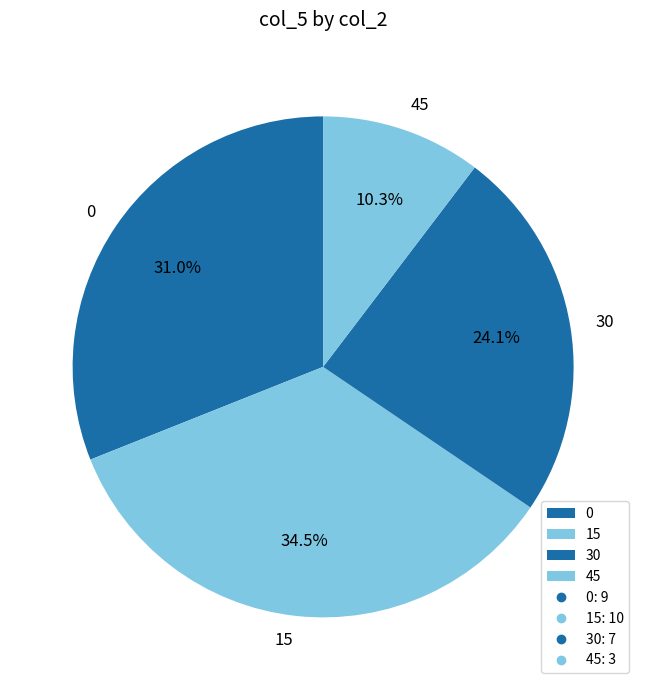

To the nearest percent, what is the average slice percentage?

25%